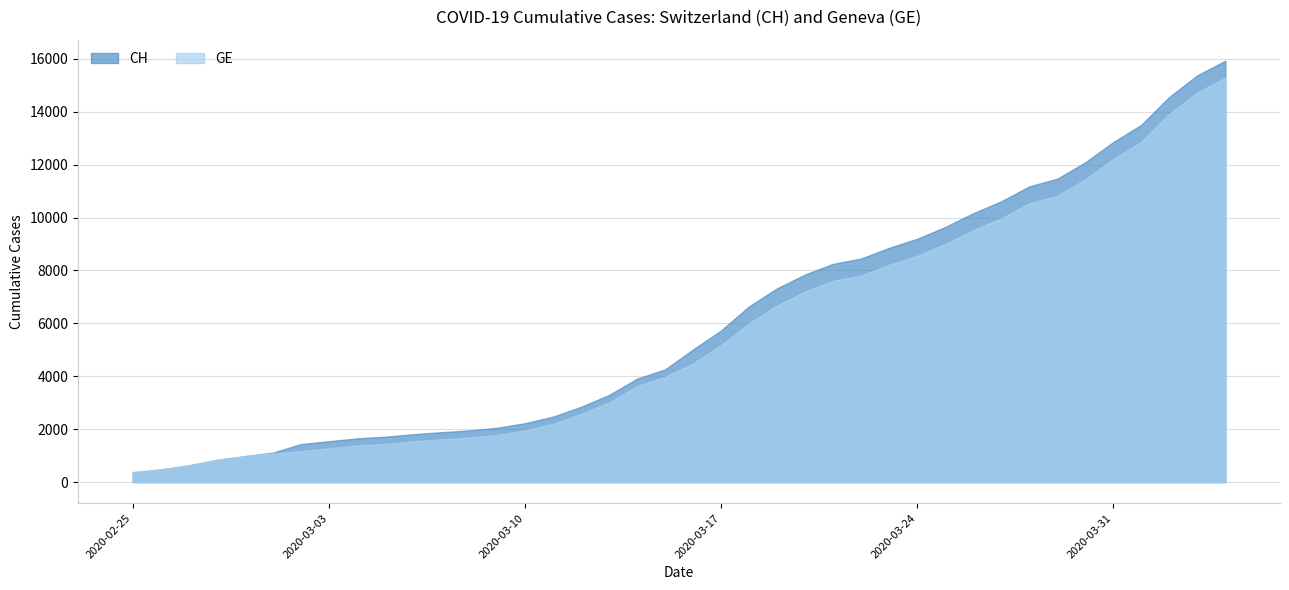

Rank the categories by CH value from highest to lowest.

2020-04-04, 2020-04-03, 2020-04-02, 2020-04-01, 2020-03-31, 2020-03-30, 2020-03-29, 2020-03-28, 2020-03-27, 2020-03-26, 2020-03-25, 2020-03-24, 2020-03-23, 2020-03-22, 2020-03-21, 2020-03-20, 2020-03-19, 2020-03-18, 2020-03-17, 2020-03-16, 2020-03-15, 2020-03-14, 2020-03-13, 2020-03-12, 2020-03-11, 2020-03-10, 2020-03-09, 2020-03-08, 2020-03-07, 2020-03-06, 2020-03-05, 2020-03-04, 2020-03-03, 2020-03-02, 2020-03-01, 2020-02-29, 2020-02-28, 2020-02-27, 2020-02-26, 2020-02-25